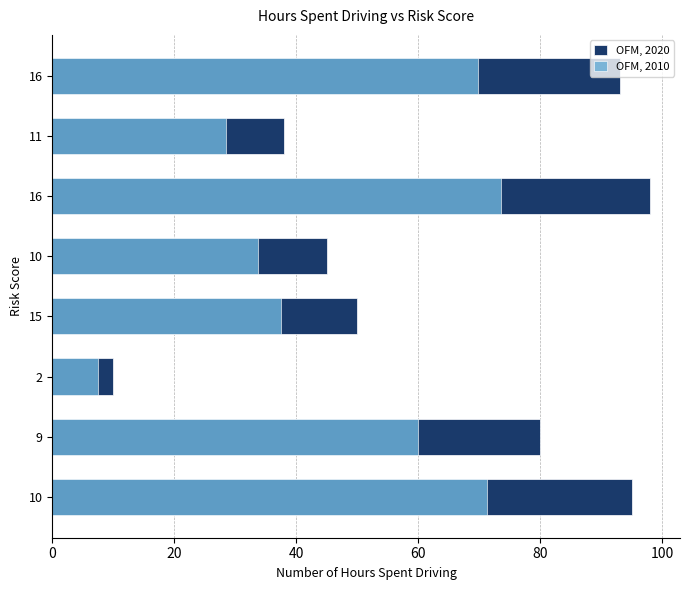

How many bars are there in each group?

2